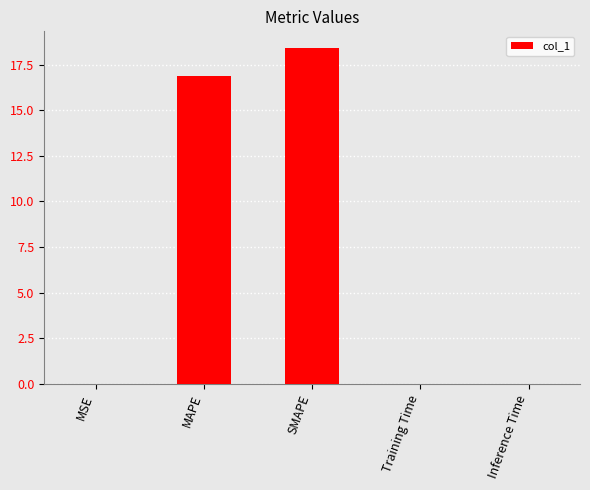

What is the sum of all values?

35.3